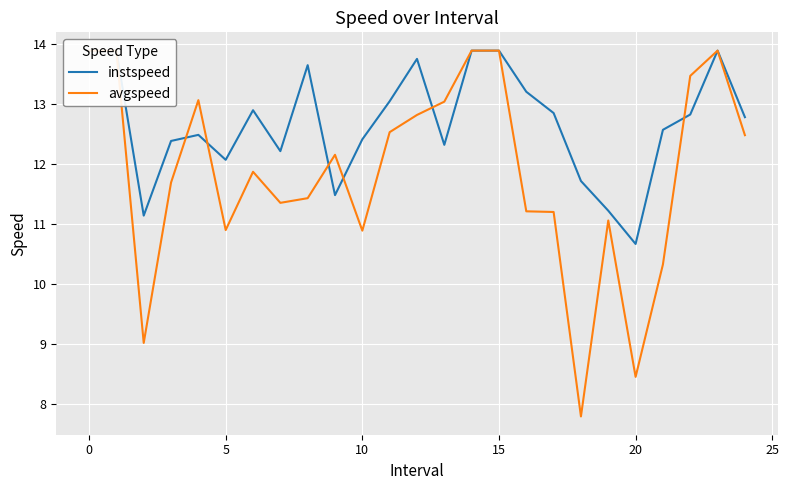

What is the sum of the avgspeed values at 10 and 20?

19.3